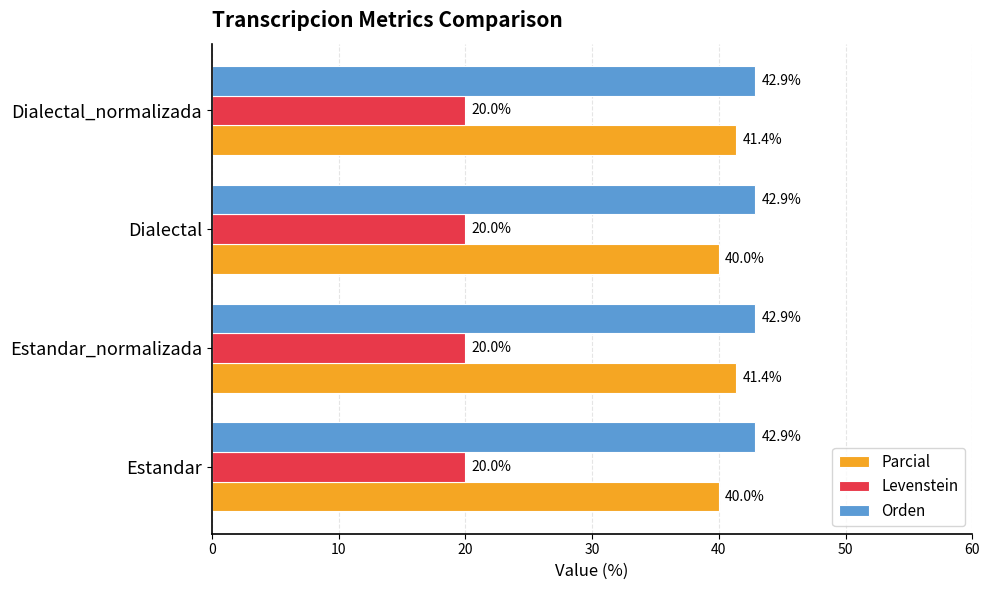

What is the difference between the Parcial values at Estandar and Dialectal_normalizada?

1.4